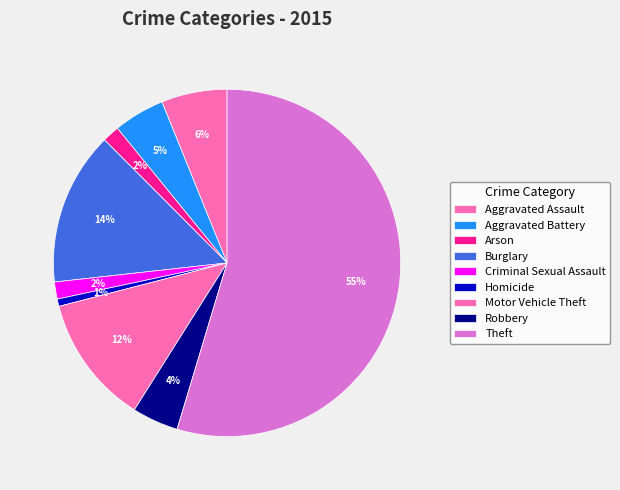

Which slice is the smallest?

Homicide